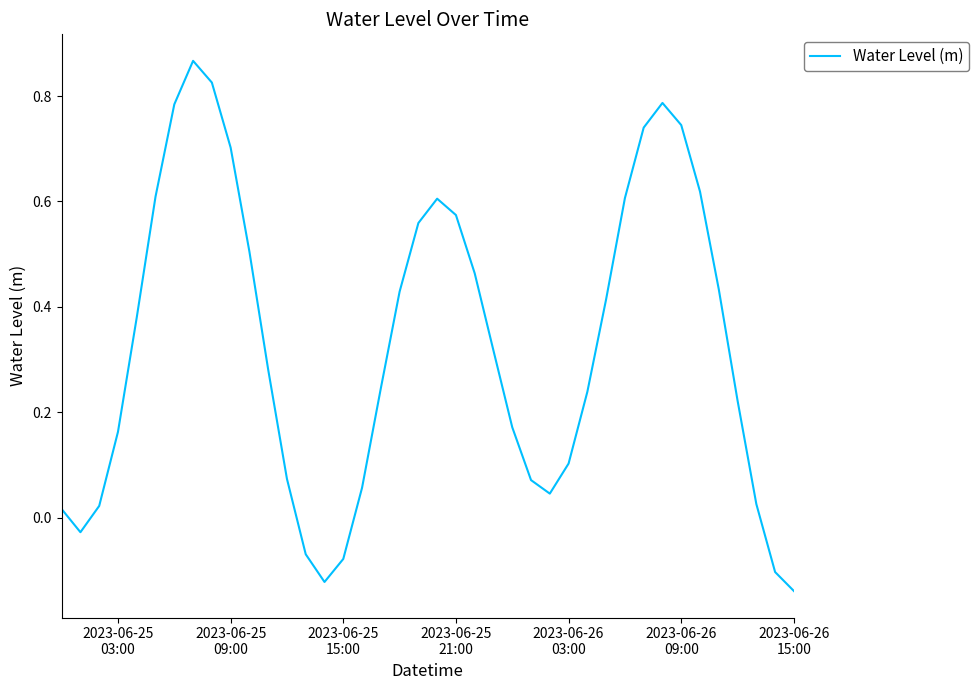

Reading right to left, what are all the values shown in this chart?

-0.1	-0.1	0.0	0.2	0.4	0.6	0.7	0.8	0.7	0.6	0.4	0.2	0.1	0.0	0.1	0.2	0.3	0.5	0.6	0.6	0.6	0.4	0.2	0.1	-0.1	-0.1	-0.1	0.1	0.3	0.5	0.7	0.8	0.9	0.8	0.6	0.4	0.2	0.0	-0.0	0.0